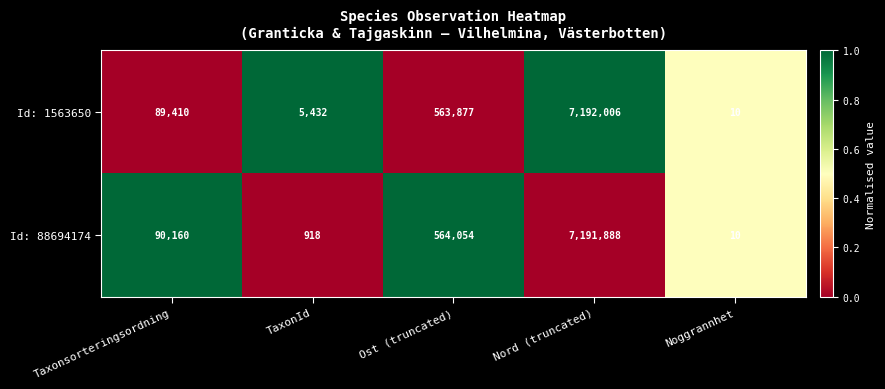

Which series has the largest range (max minus min)?

Id: 1563650